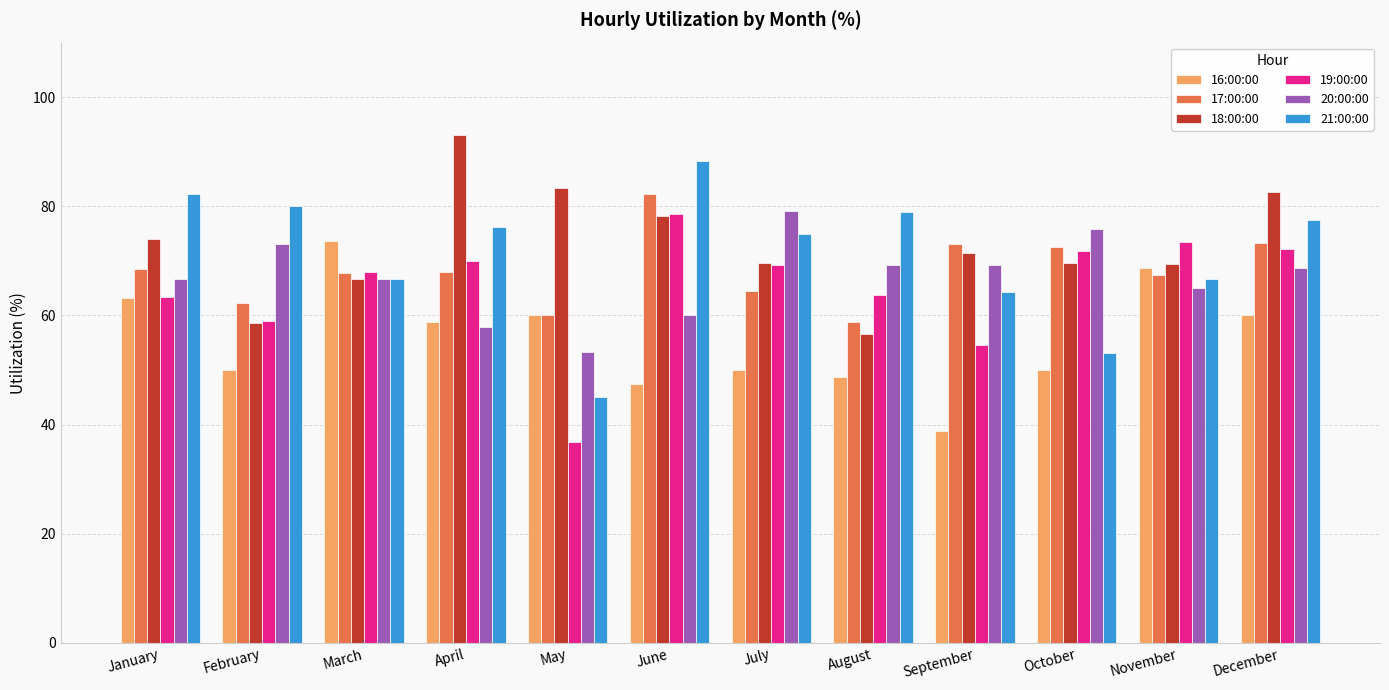

Which series has the largest range (max minus min)?

21:00:00